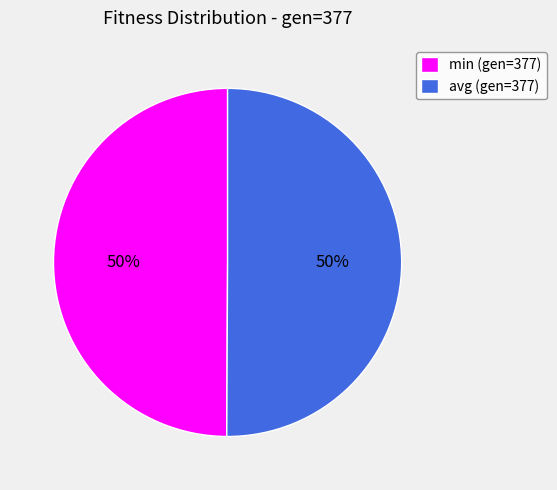

The min (gen=377) slice represents 50% of the pie. True or false?

True